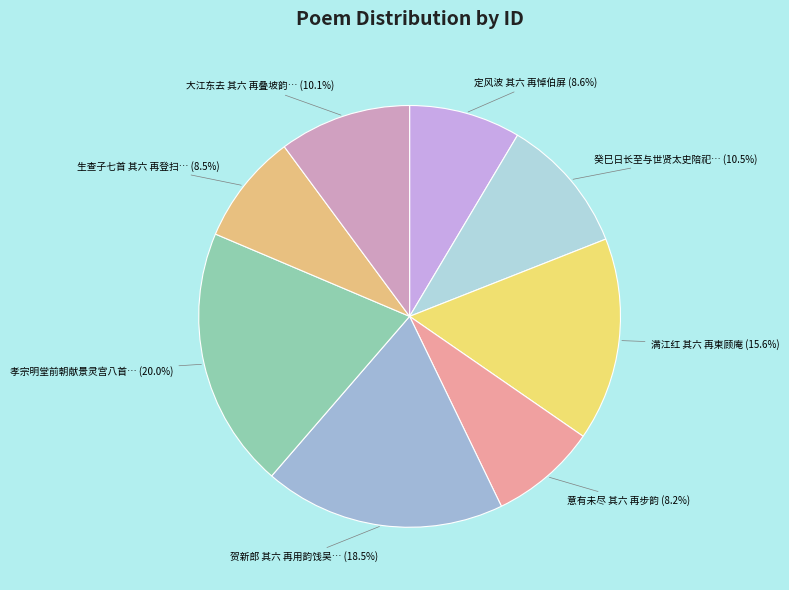

How many slices are in this pie chart?

8